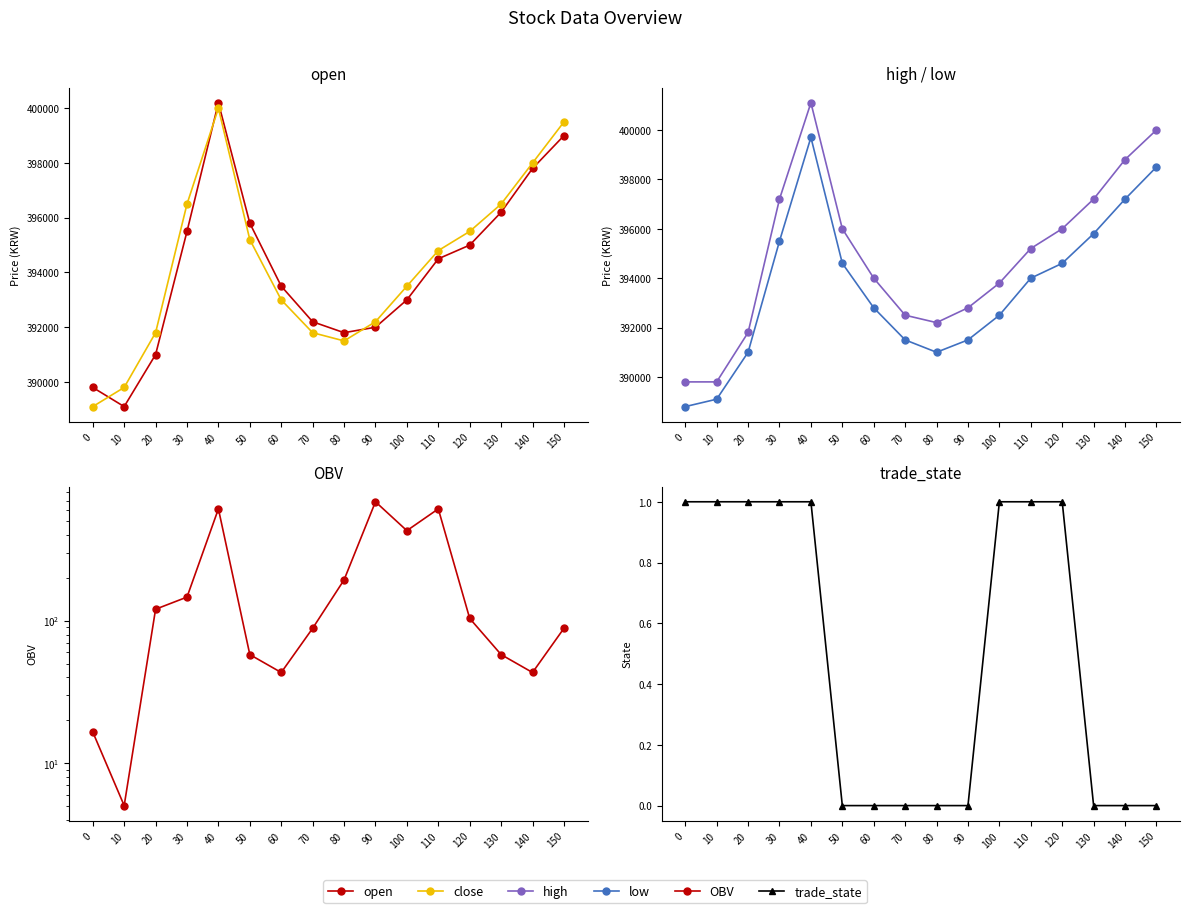

True or false: OBV and high intersect in this chart.

False